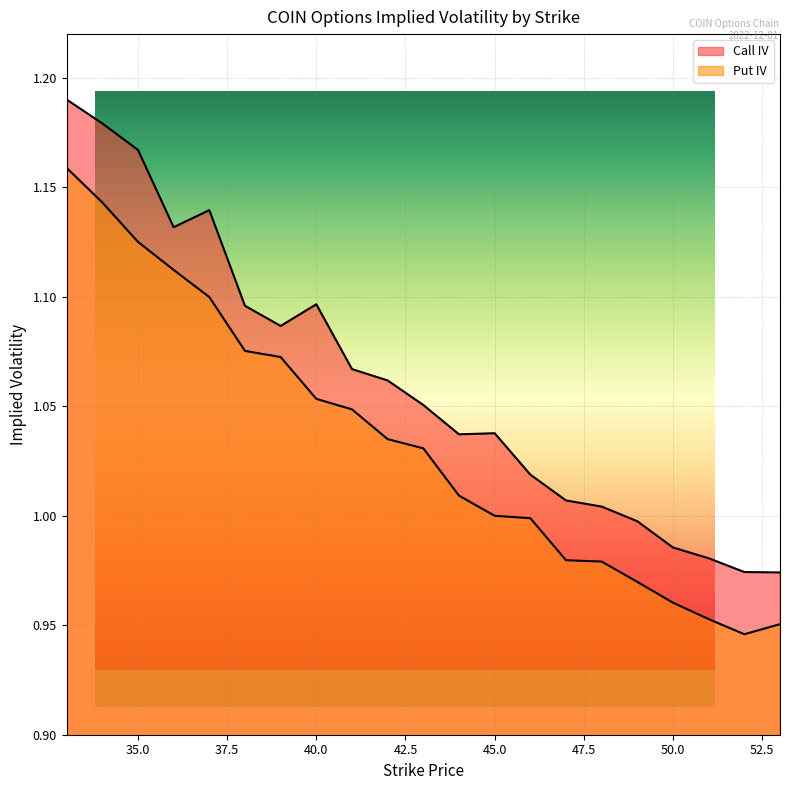

Between 50 and 38, which is larger?

38